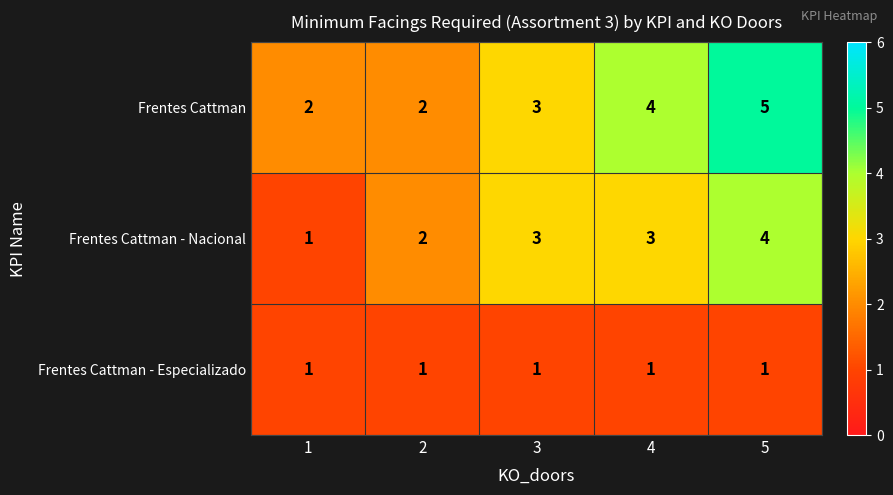

Count the Frentes Cattman - Nacional values in the range 2 to 3.

3